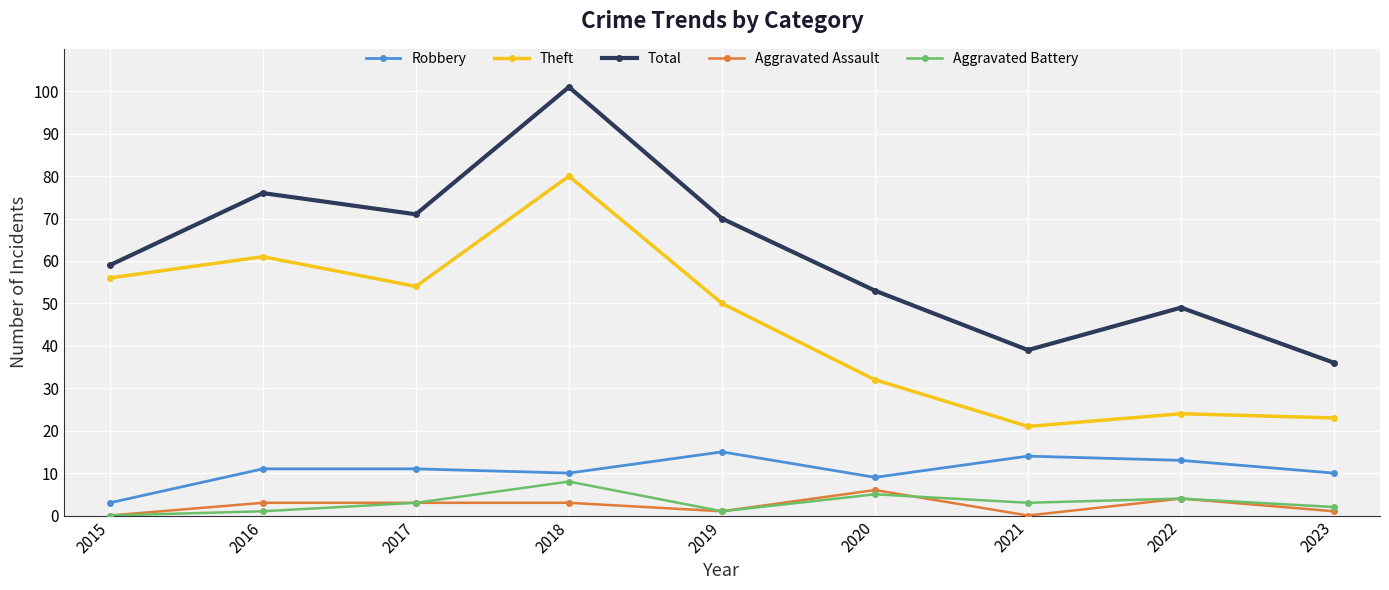

What is the highest value of the Robbery series?

15